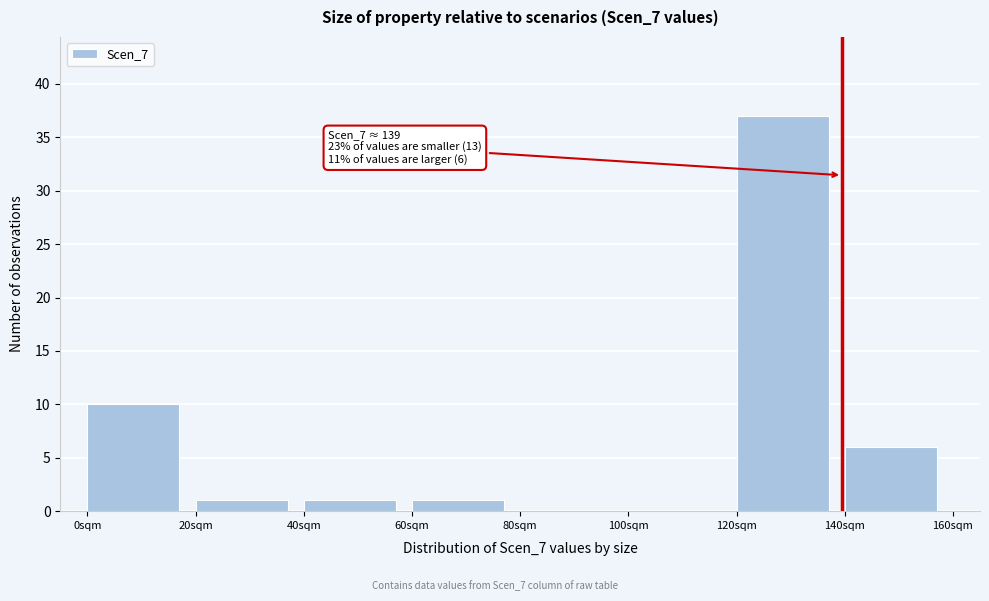

Over which range of the x-axis is the bar tallest?

120 to 140